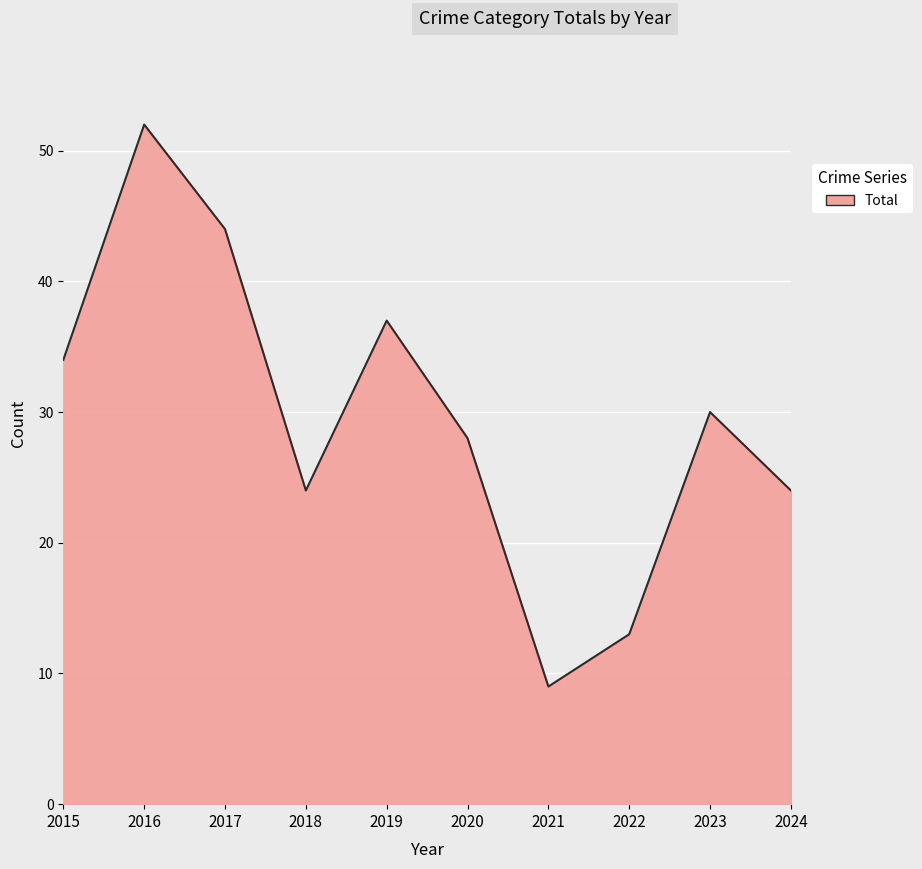

What is the difference between the values at 2022 and 2021?

4